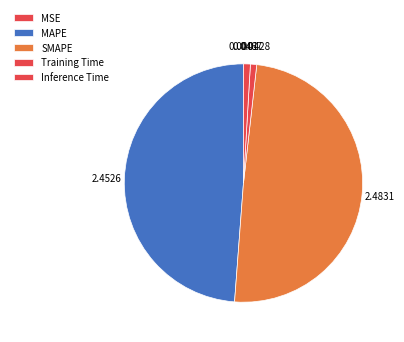

What portion of the pie excludes MAPE?

51.2%